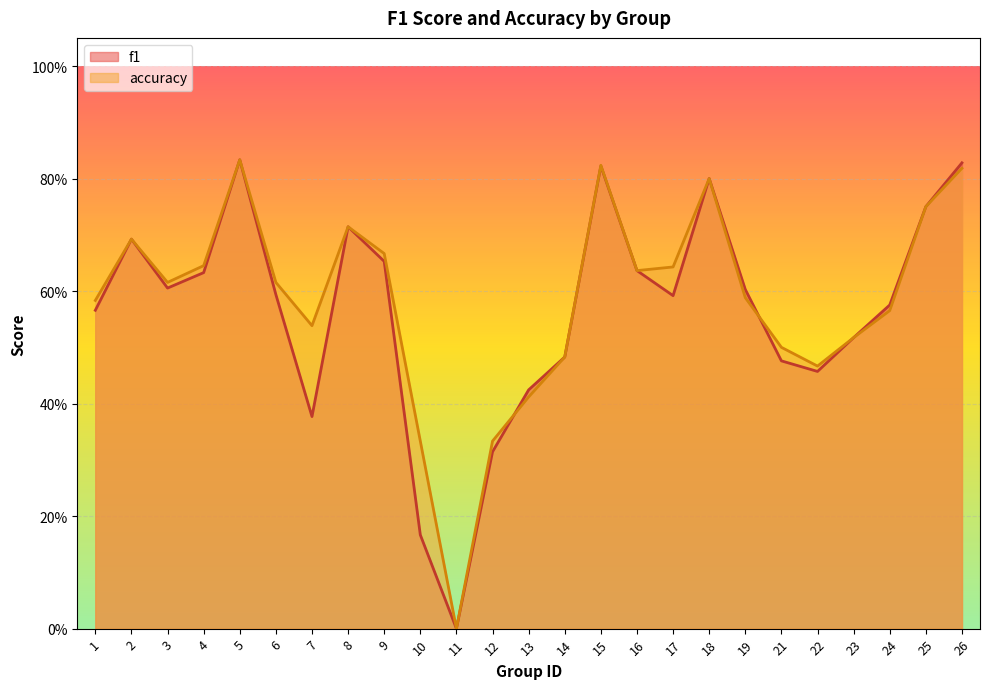

Between which two adjacent categories do accuracy and f1 first intersect?

12 and 13